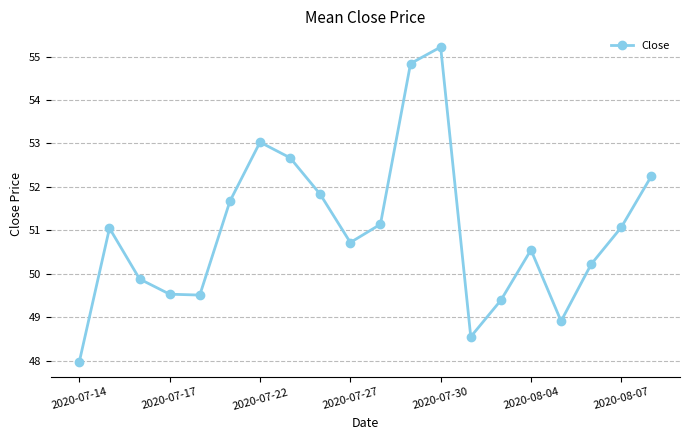

What is the value of the 11th point from the left?

51.1